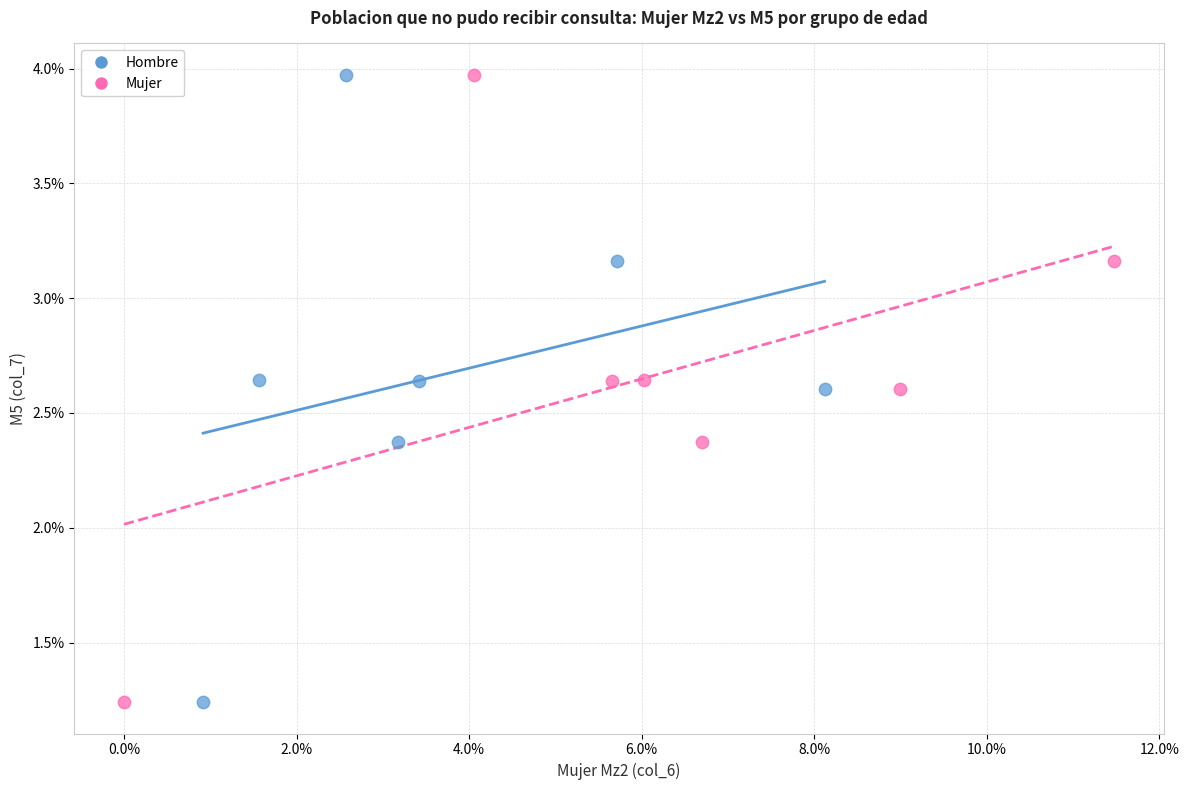

What are all the series names shown in the legend?

Hombre, Mujer